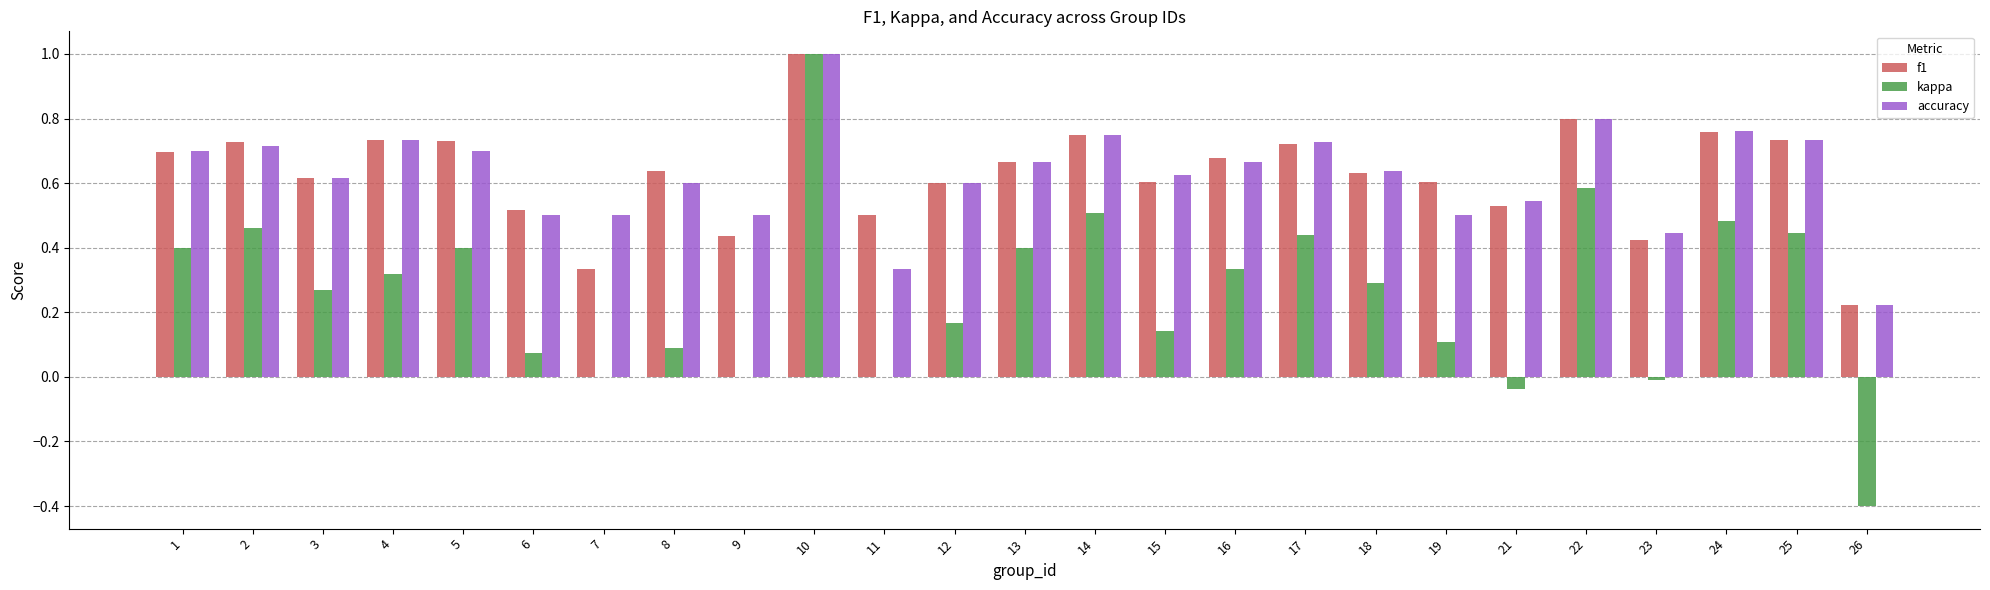

Are the bars horizontal?

No